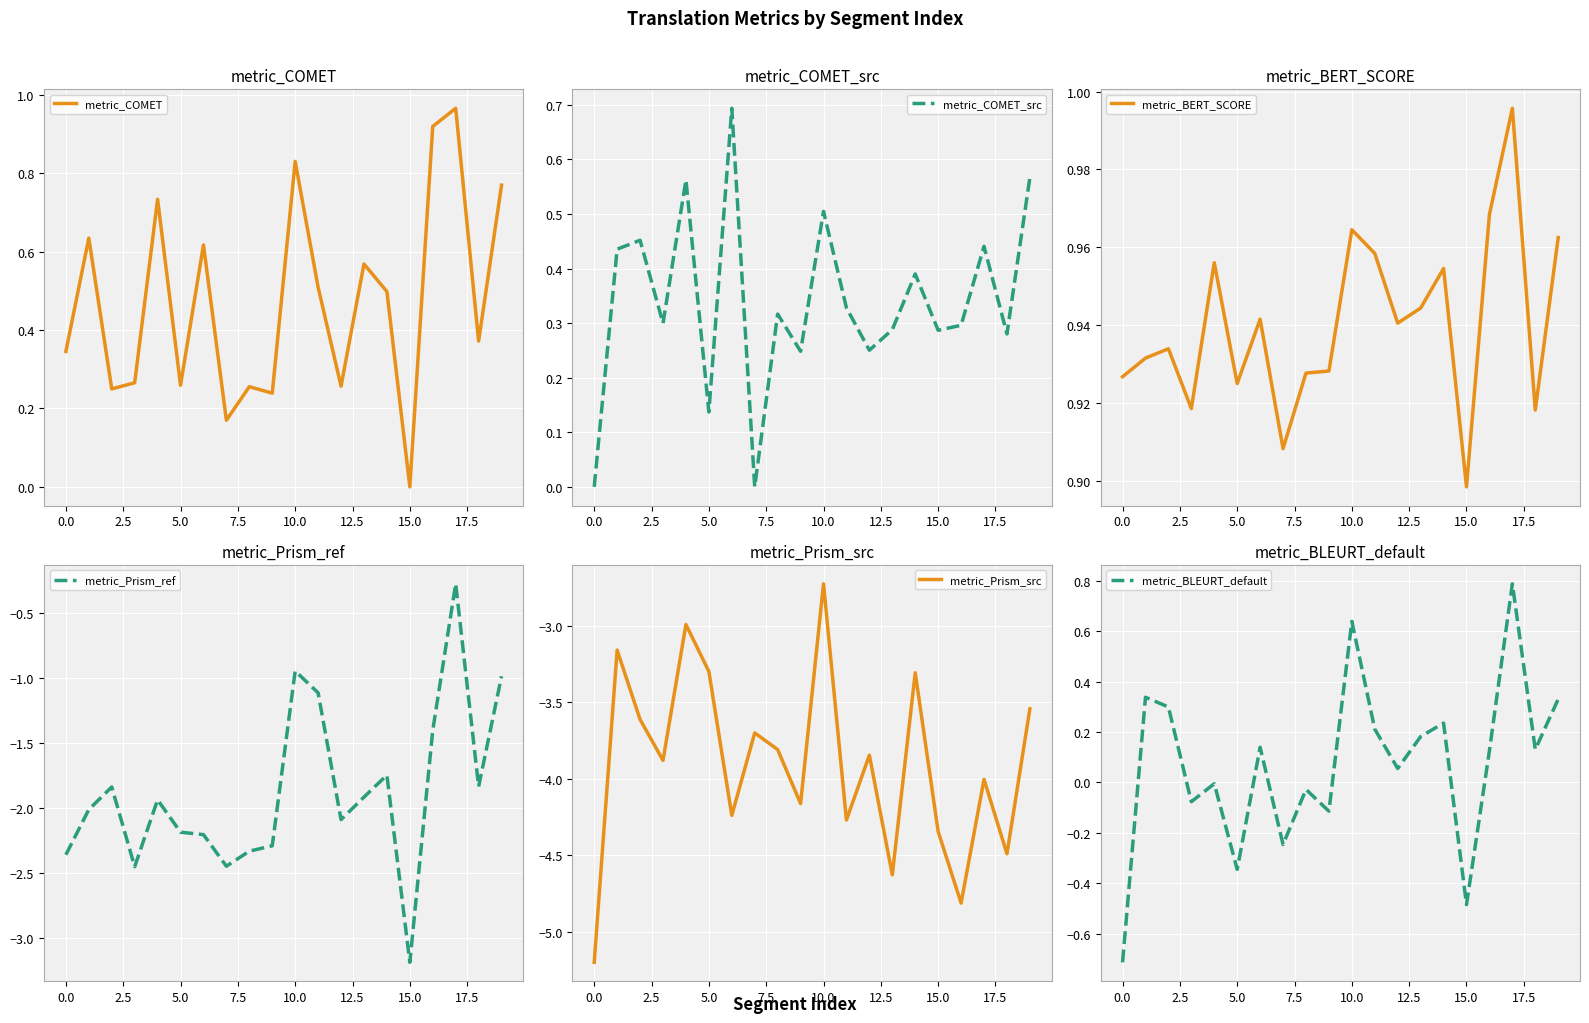

At how many categories does at least one series exceed -4?

20